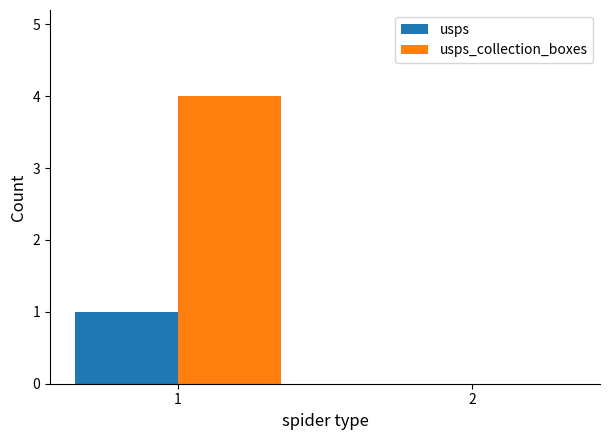

Which series has the widest spread of values?

usps_collection_boxes